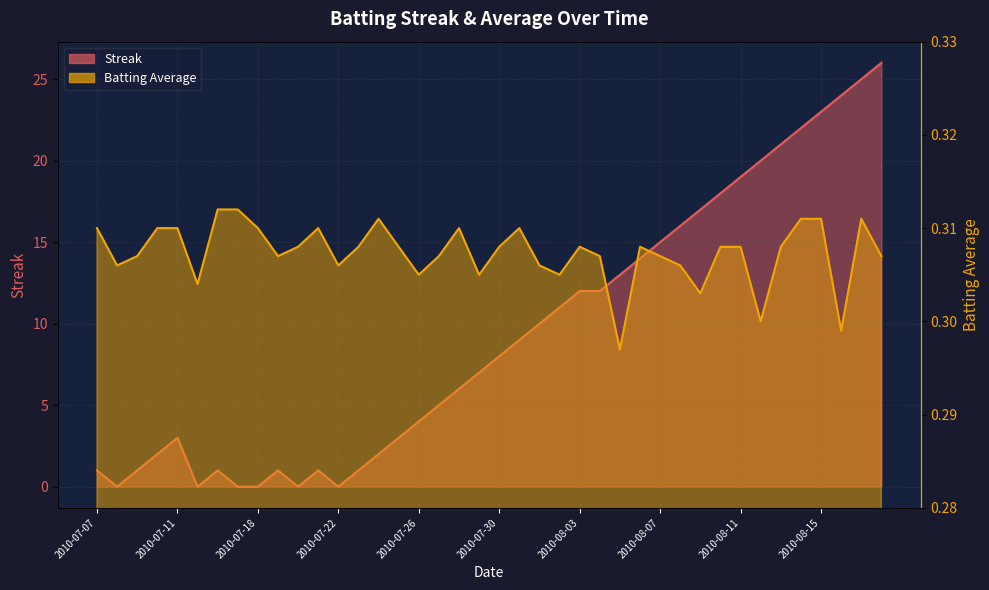

What is the label of the 25th point from the right?

2010-07-25